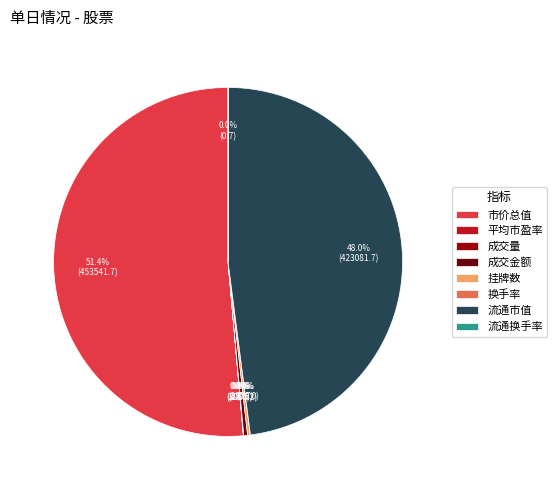

Is it true that 成交金额 is 6% of the pie?

False